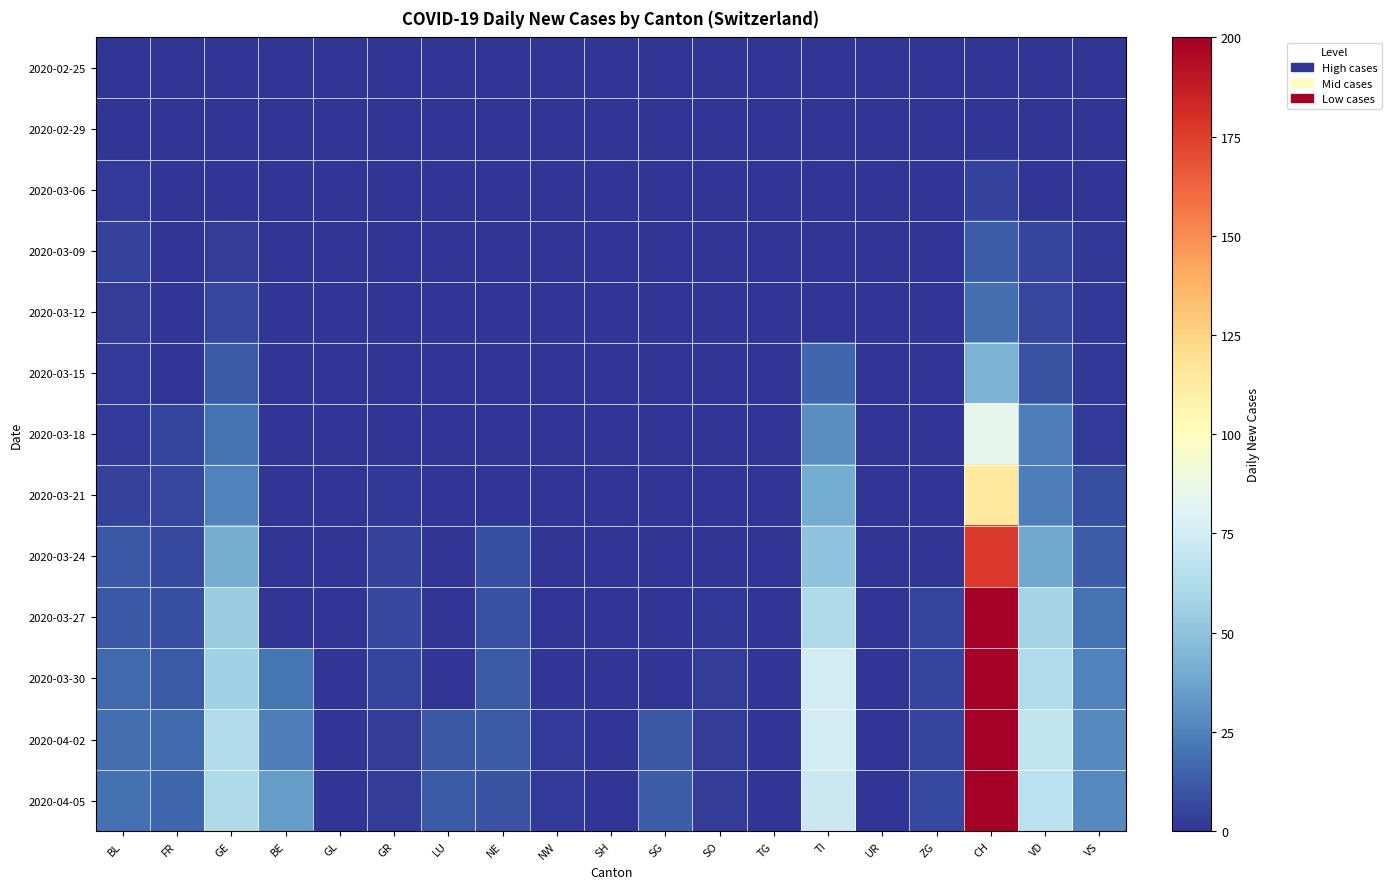

List the series in order of their peak value, lowest first.

2020-02-25, 2020-02-29, 2020-03-06, 2020-03-09, 2020-03-12, 2020-03-15, 2020-03-18, 2020-03-21, 2020-03-24, 2020-03-27, 2020-03-30, 2020-04-02, 2020-04-05